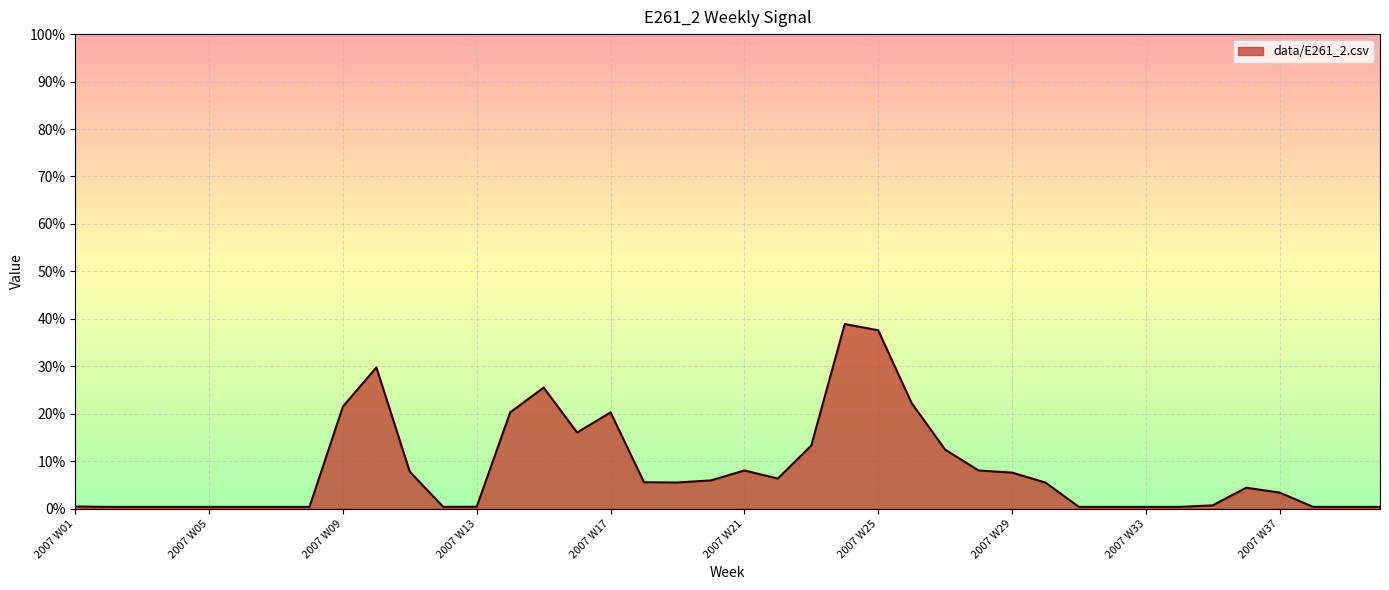

How many interior local peaks (higher than both neighbors) does the data have?

6